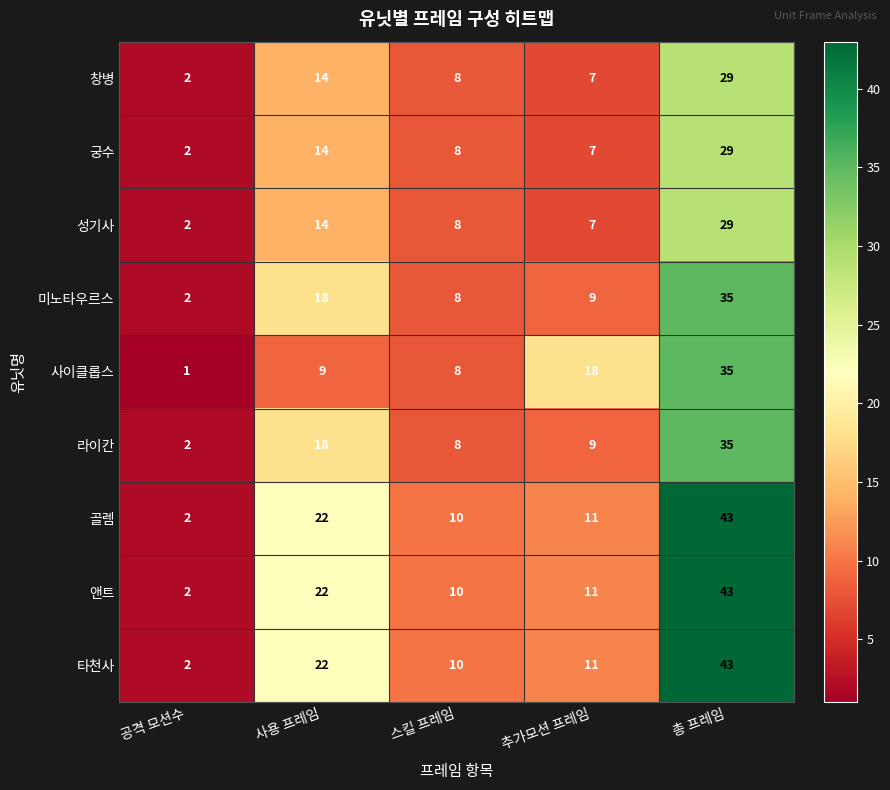

At which label does 성기사 first exceed 8?

사용 프레임